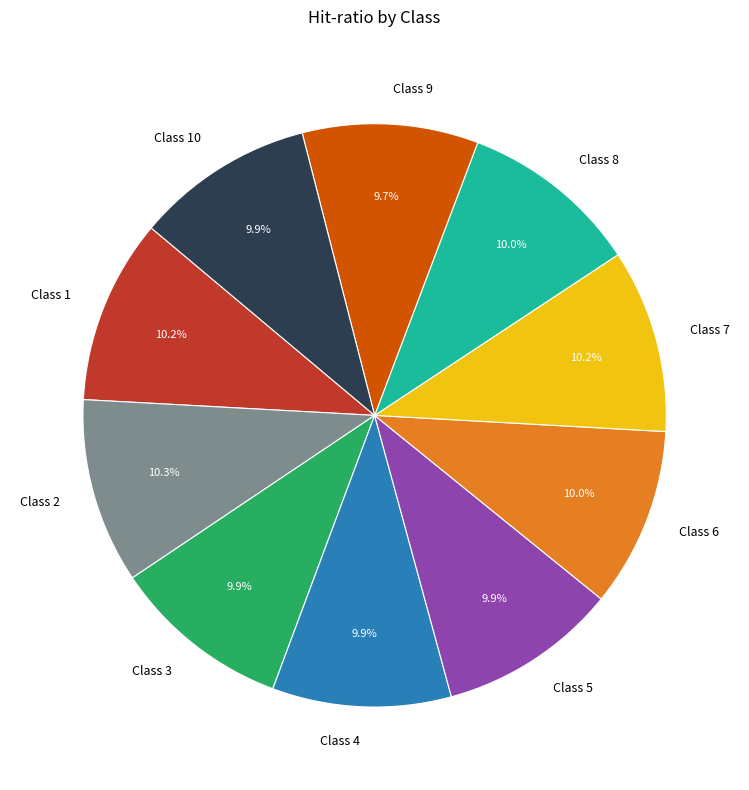

Does Class 1 account for over 50% of the chart?

No